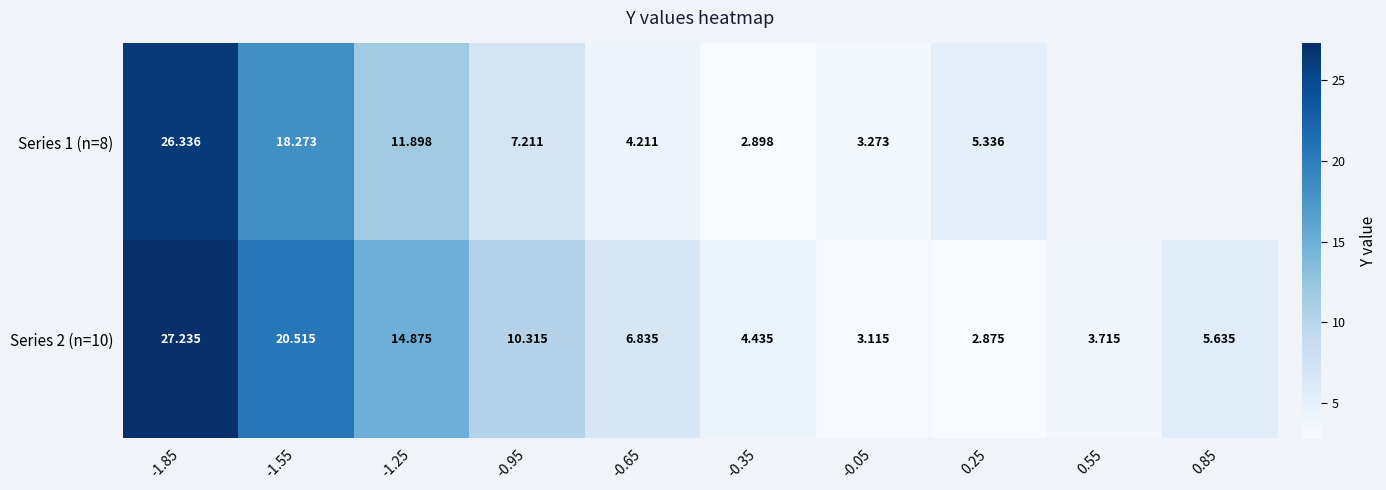

At which label does Series 1 (n=8) first exceed 11?

-1.85